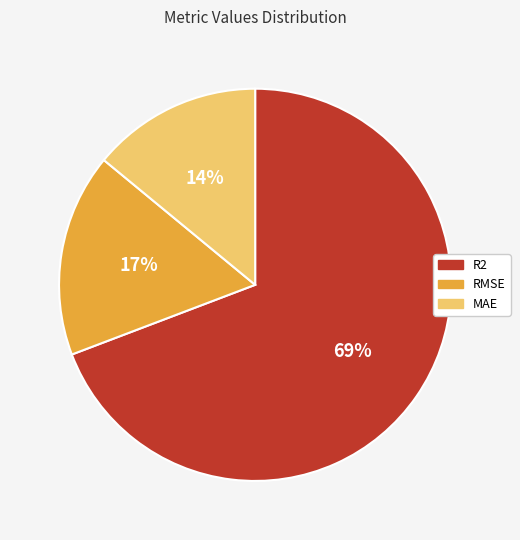

Is there a majority slice in this chart?

Yes